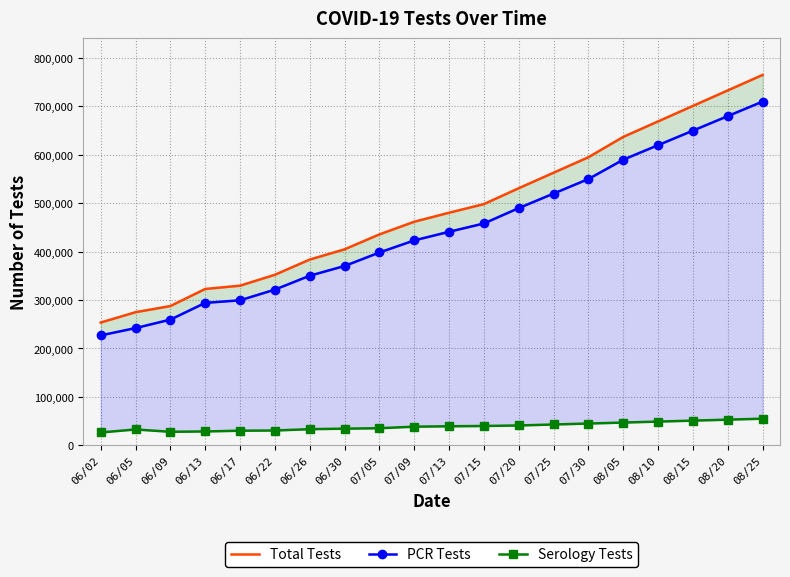

Is the value of Serology Tests at 06/22 greater than the value of PCR Tests at 07/20?

No